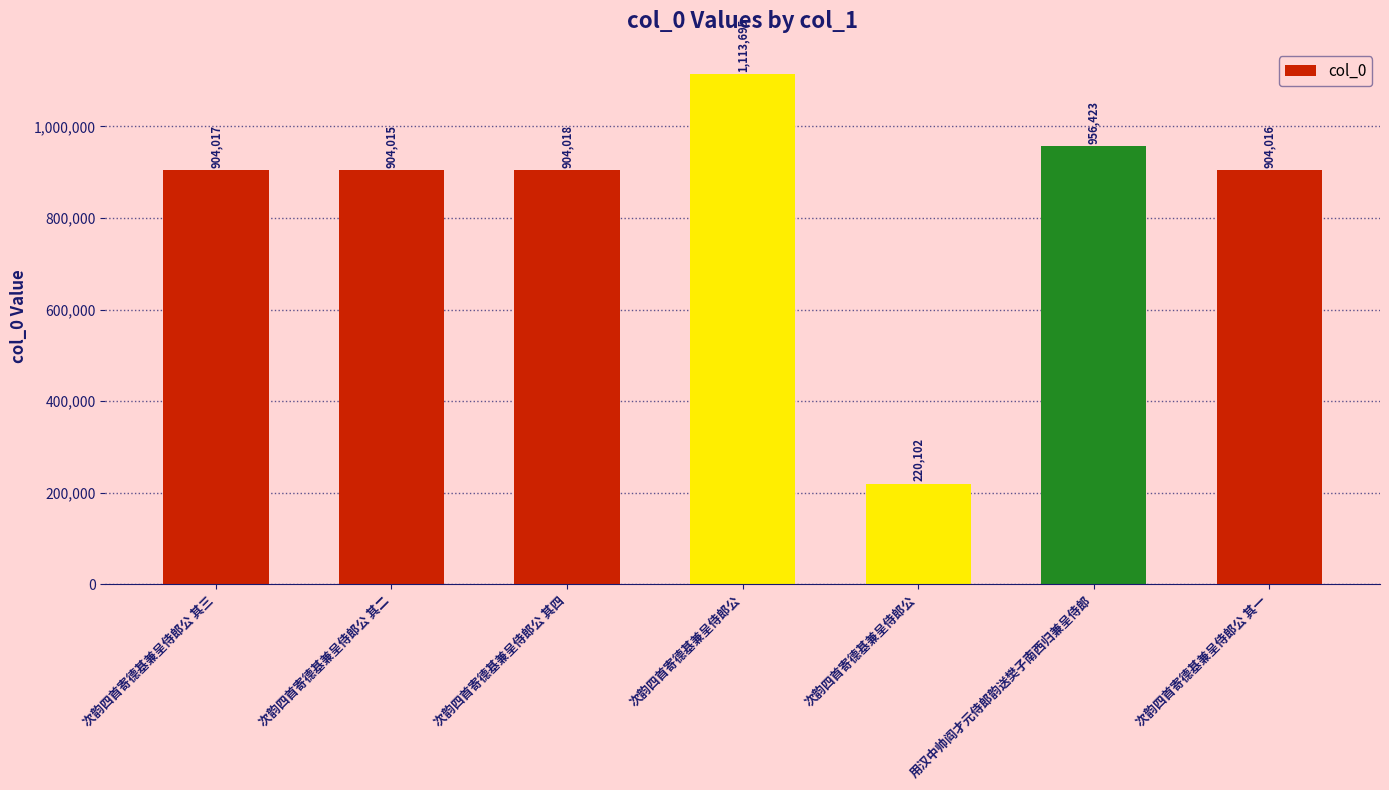

Read the value at 次韵四首寄德基兼呈侍郎公 其三, to the nearest 50.

904000